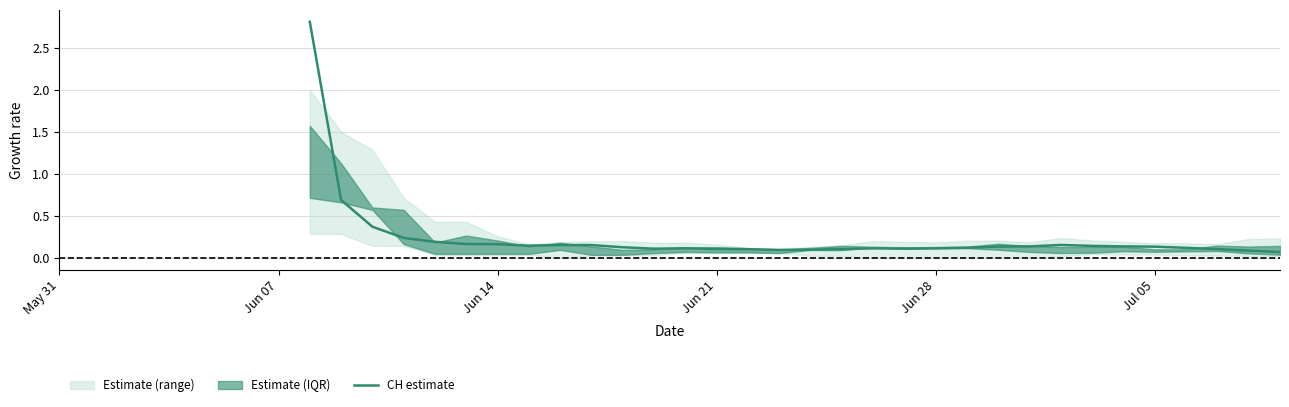

How many values are above zero?

32